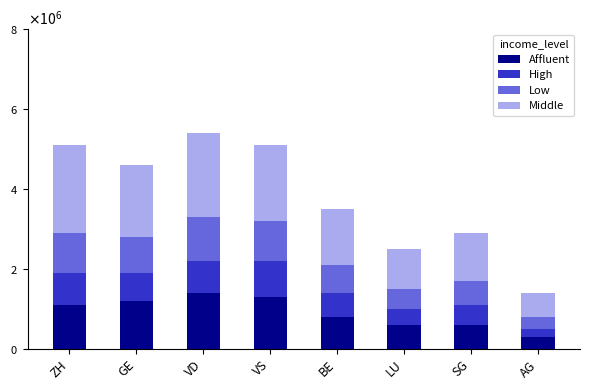

Which series has the largest range (max minus min)?

Middle